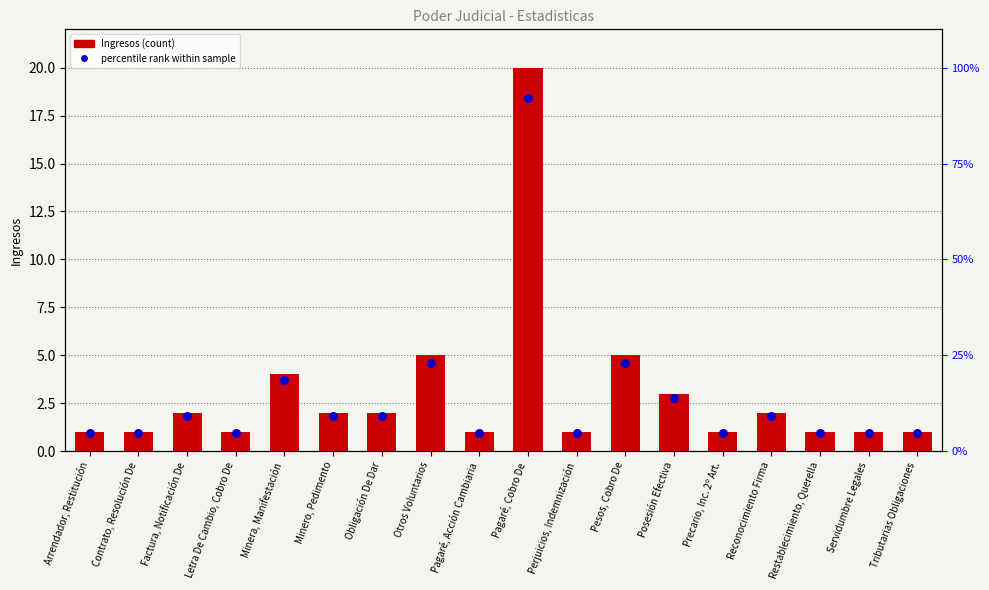

Is the value of Ingresos at Precario, Inc. 2º Art. greater than the value of percentile rank within sample at Reconocimiento Firma?

No